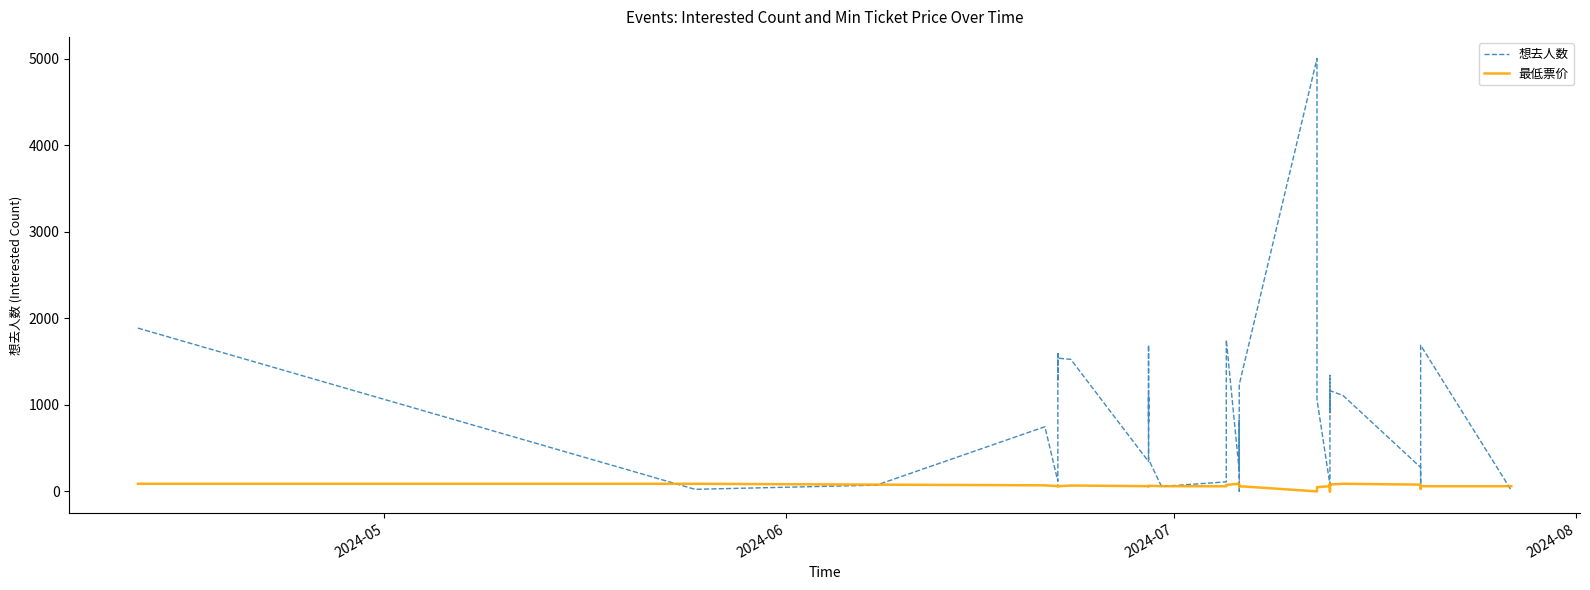

How many positive values does the 最低票价 series have?

36